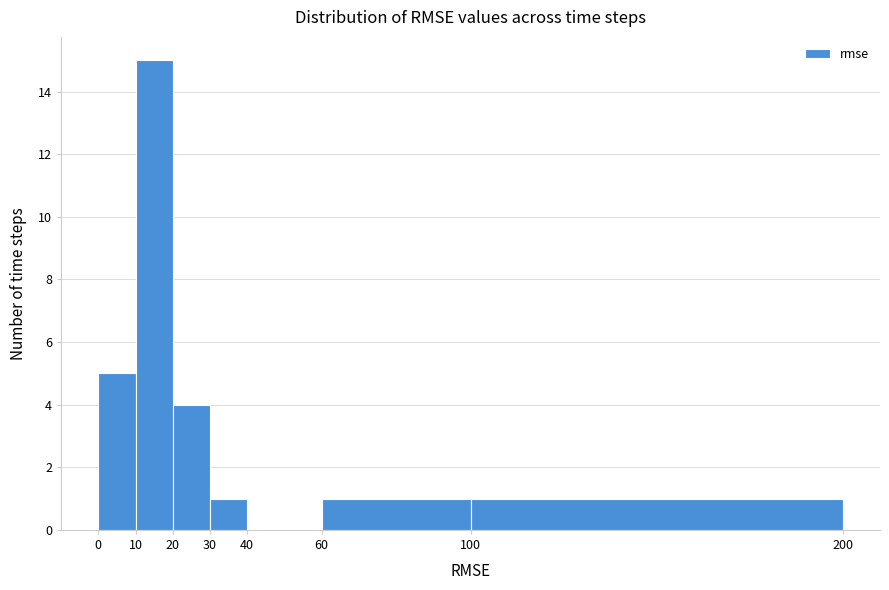

Reading left to right, transcribe this chart: for each bar, give the range it covers on the x-axis and its height. The values are not printed on the chart, so give them approximately, as read against the axis.

0 to 10: 5
10 to 20: 15
20 to 30: 4
30 to 40: 1
40 to 60: 0
60 to 100: 1
100 to 200: 1